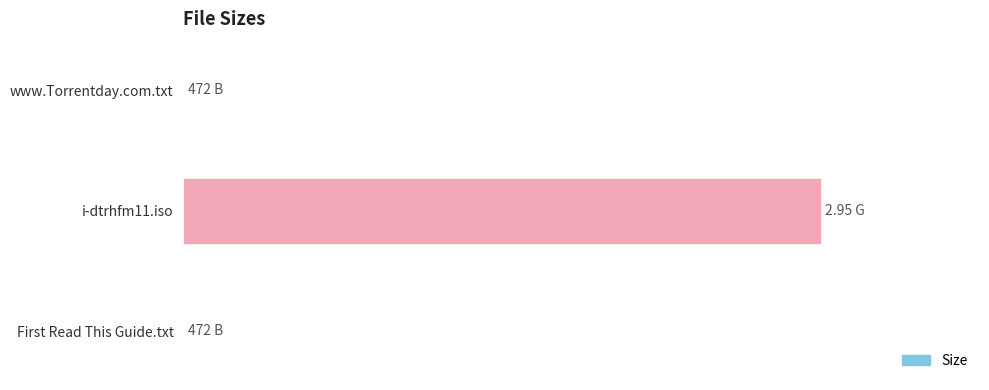

Which category has the highest value across all series?

i-dtrhfm11.iso